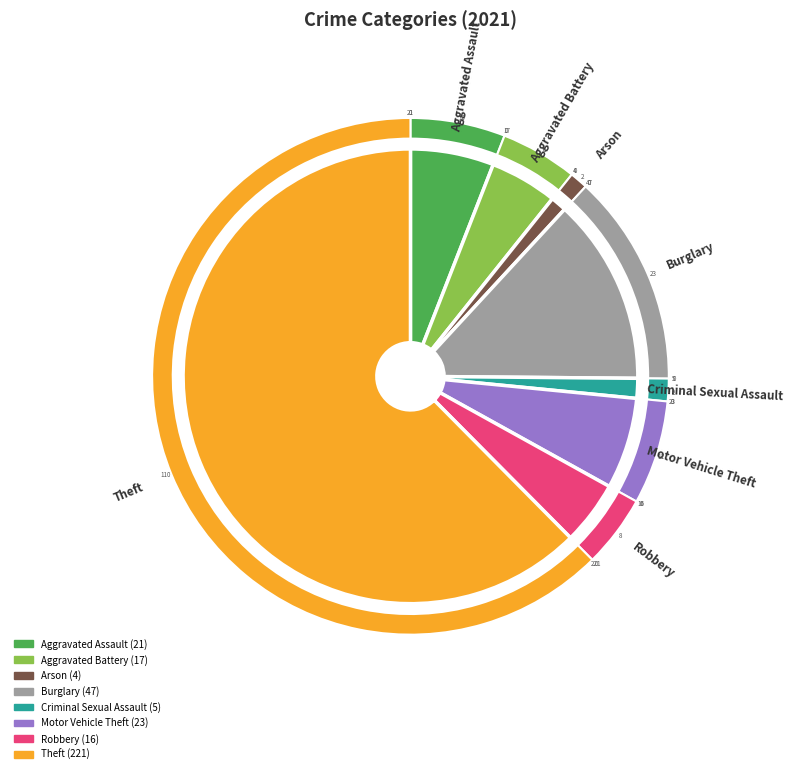

Do Burglary and Arson together represent more than half of the pie?

No